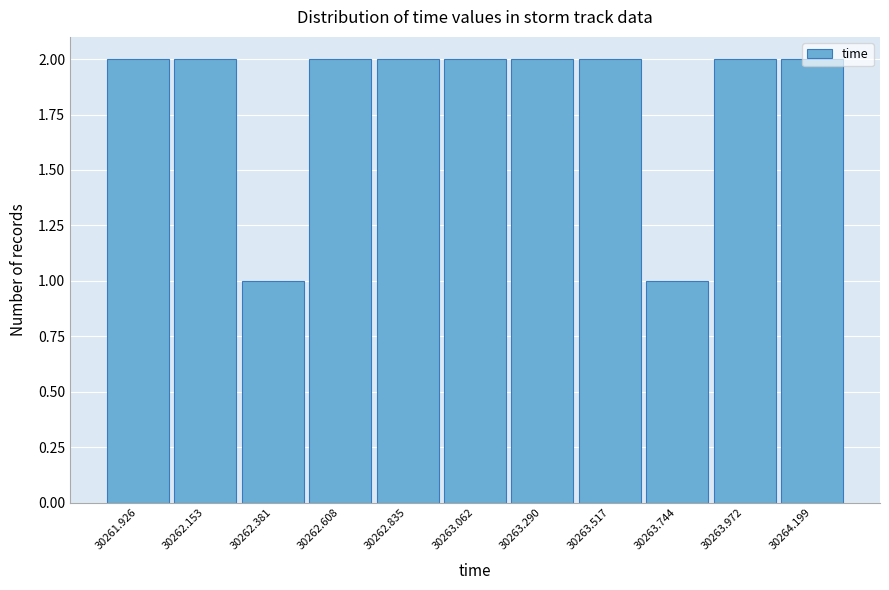

How tall is the bar that spans 30262.95 to 30263.20 on the x-axis? Neither the bar edges nor the heights are printed on the chart, so give them approximately, as read against the axes.

2